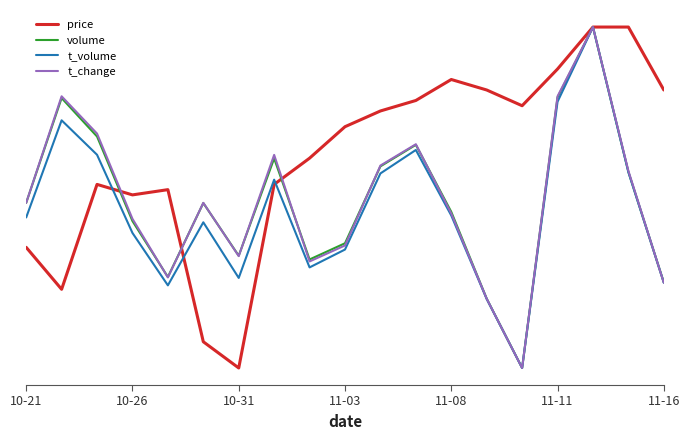

What are all the series names shown in the legend?

price, volume, t_volume, t_change